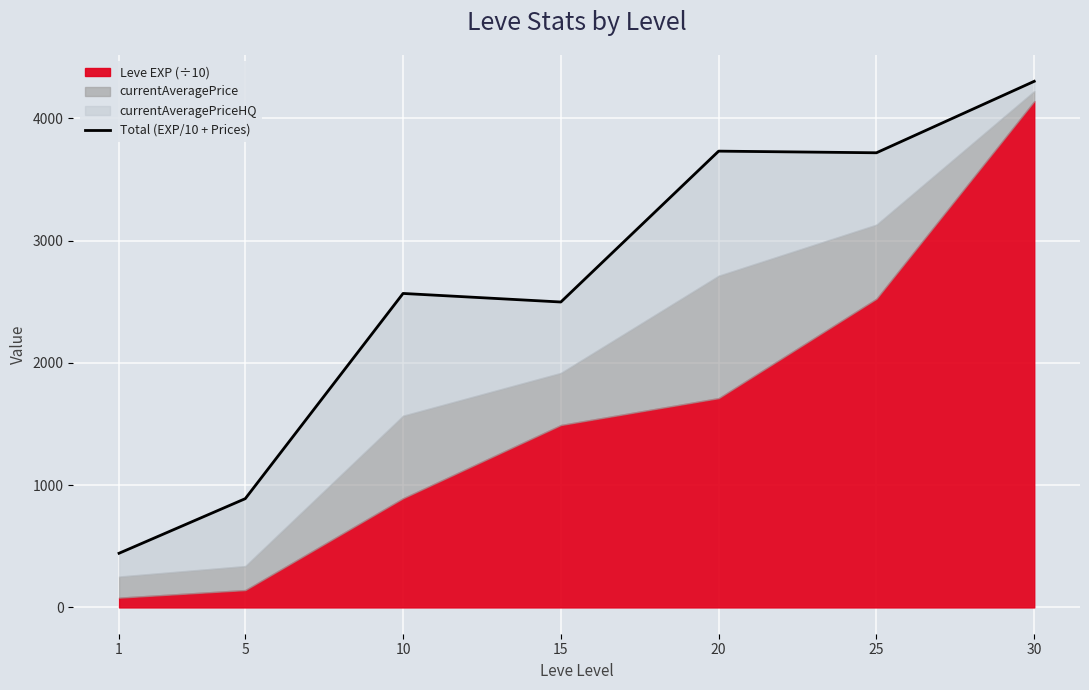

What is the difference between the second highest and minimum values?

3289.1